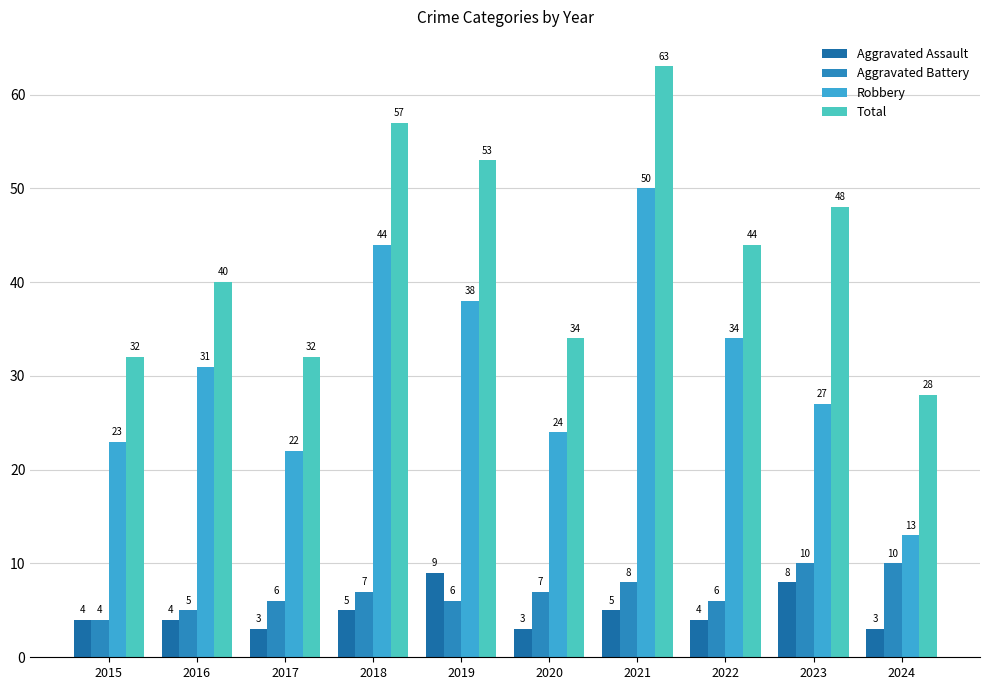

The Aggravated Battery series shows 8 at 2021. True or false?

True